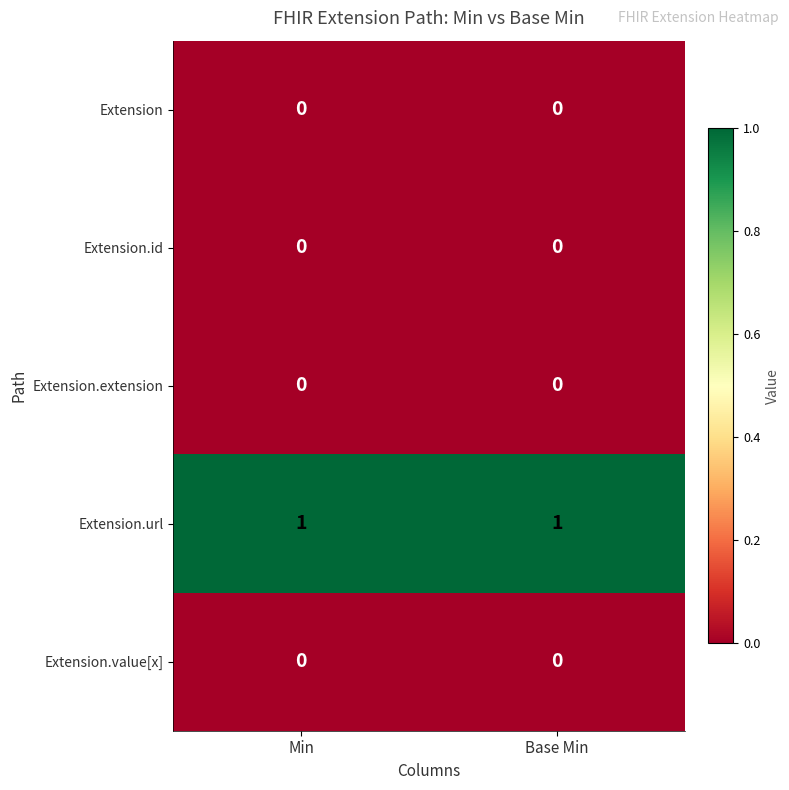

Reading left to right, list all the values displayed in this chart.

Extension: Min=0	Base Min=0
Extension.id: Min=0	Base Min=0
Extension.extension: Min=0	Base Min=0
Extension.url: Min=1	Base Min=1
Extension.value[x]: Min=0	Base Min=0